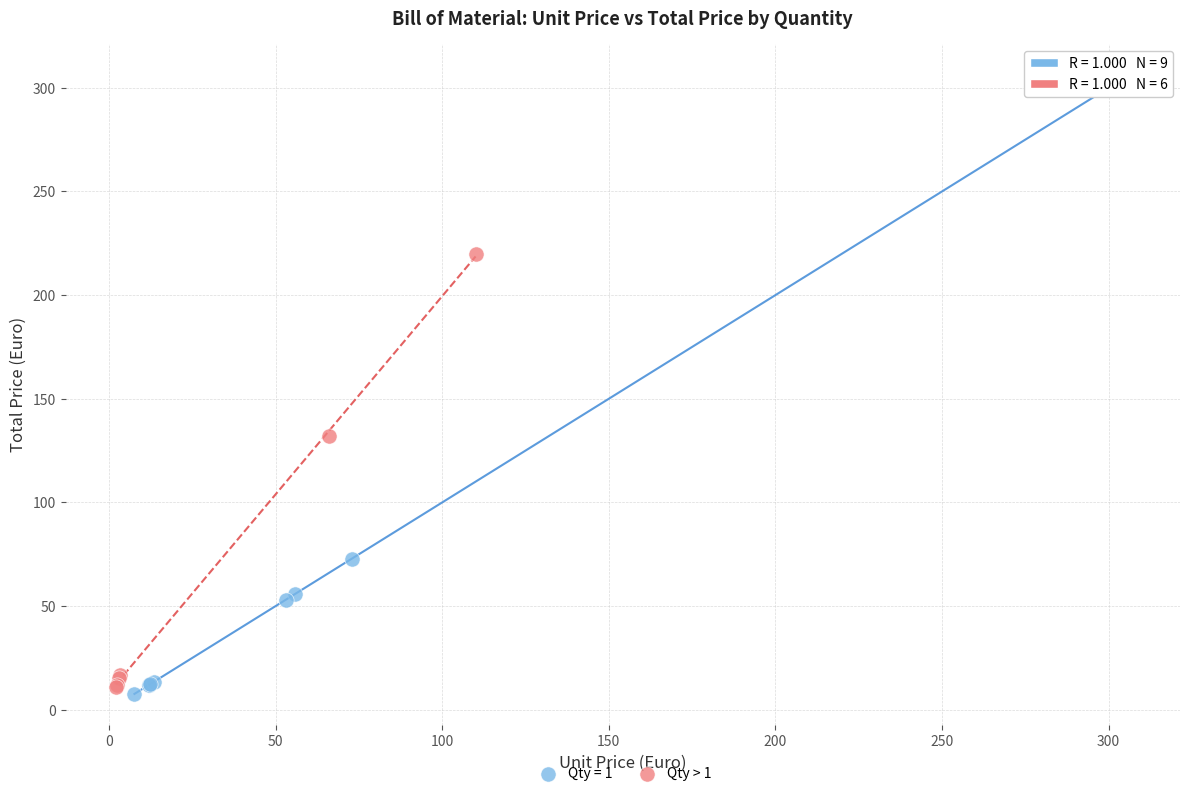

Which series has the widest spread of Y values?

Qty = 1